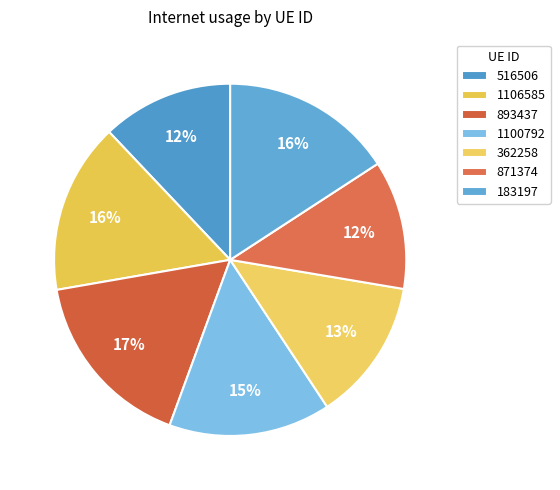

To the nearest percent, what is the difference between the largest and smallest slice percentages?

5%